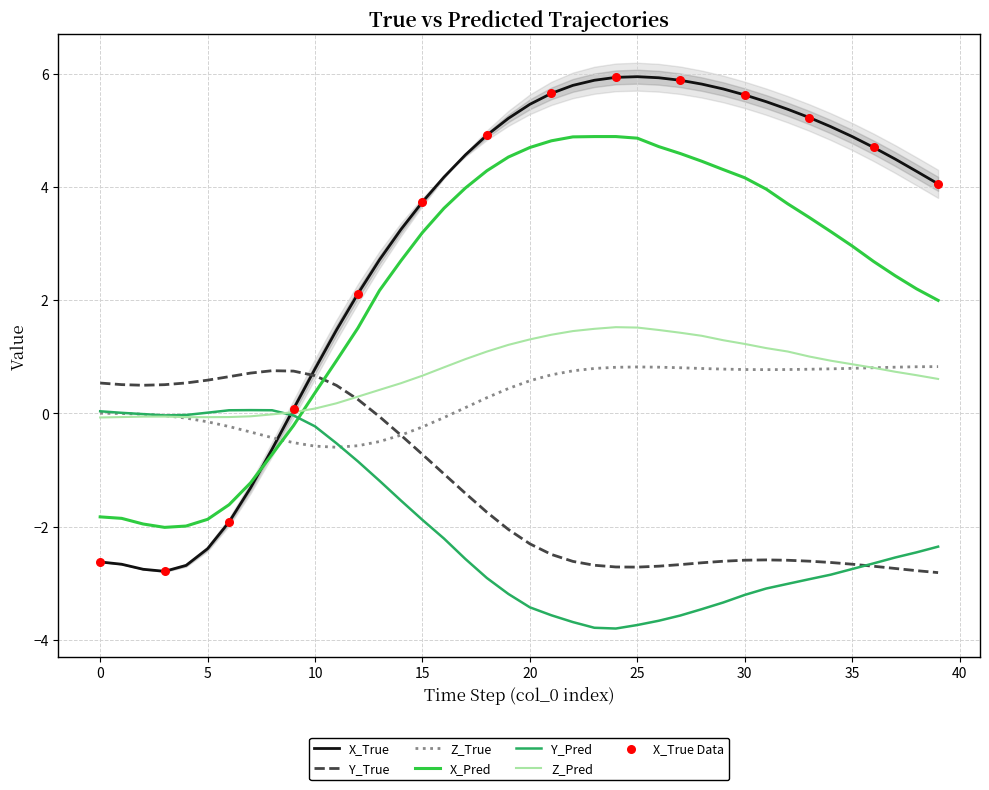

At which category is the sum across all series the highest?

25